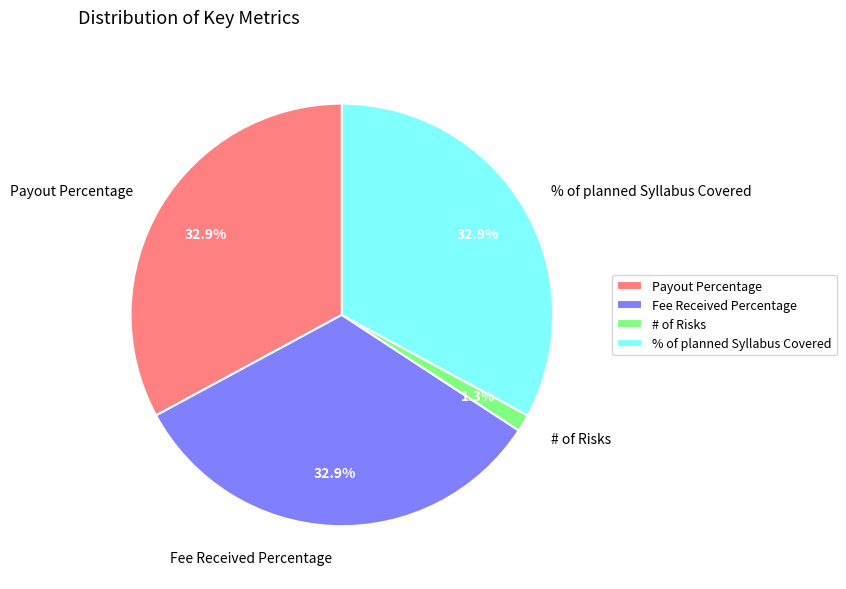

Which has a higher value, # of Risks or % of planned Syllabus Covered?

% of planned Syllabus Covered